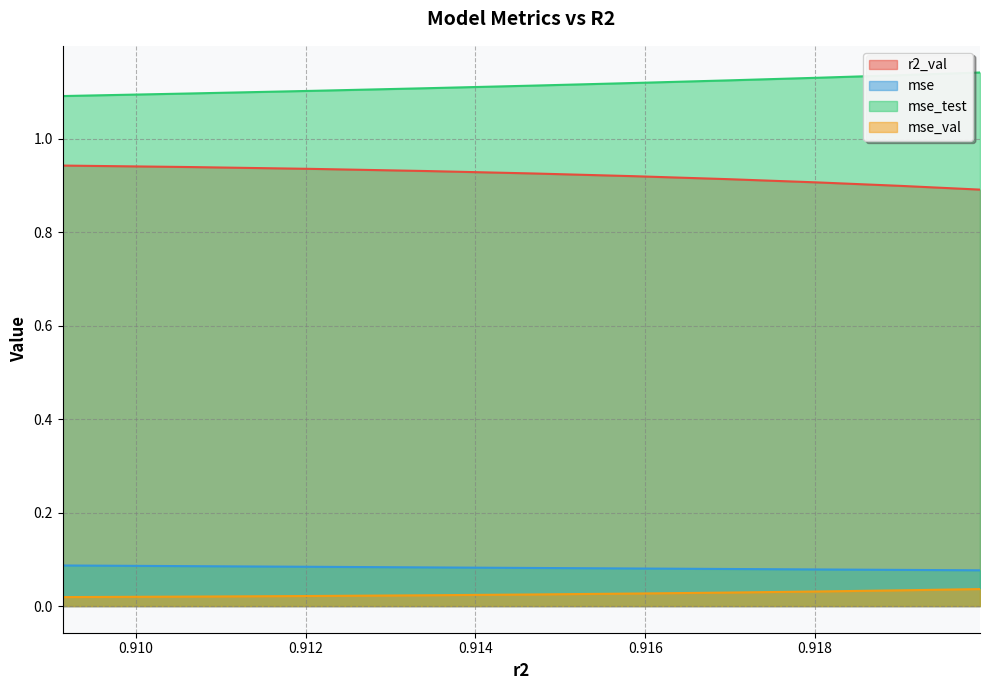

What is the value of the mse_test point at the 6th from the left?

1.1